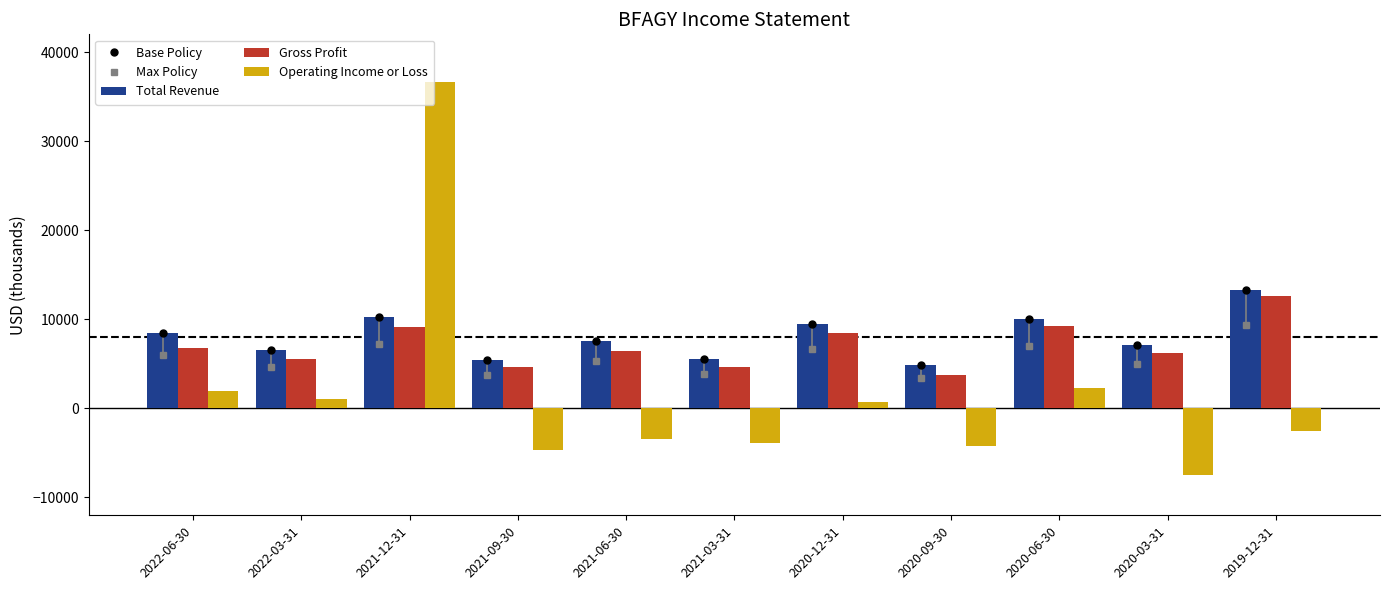

What is the average value of the Operating Income or Loss series?

1500